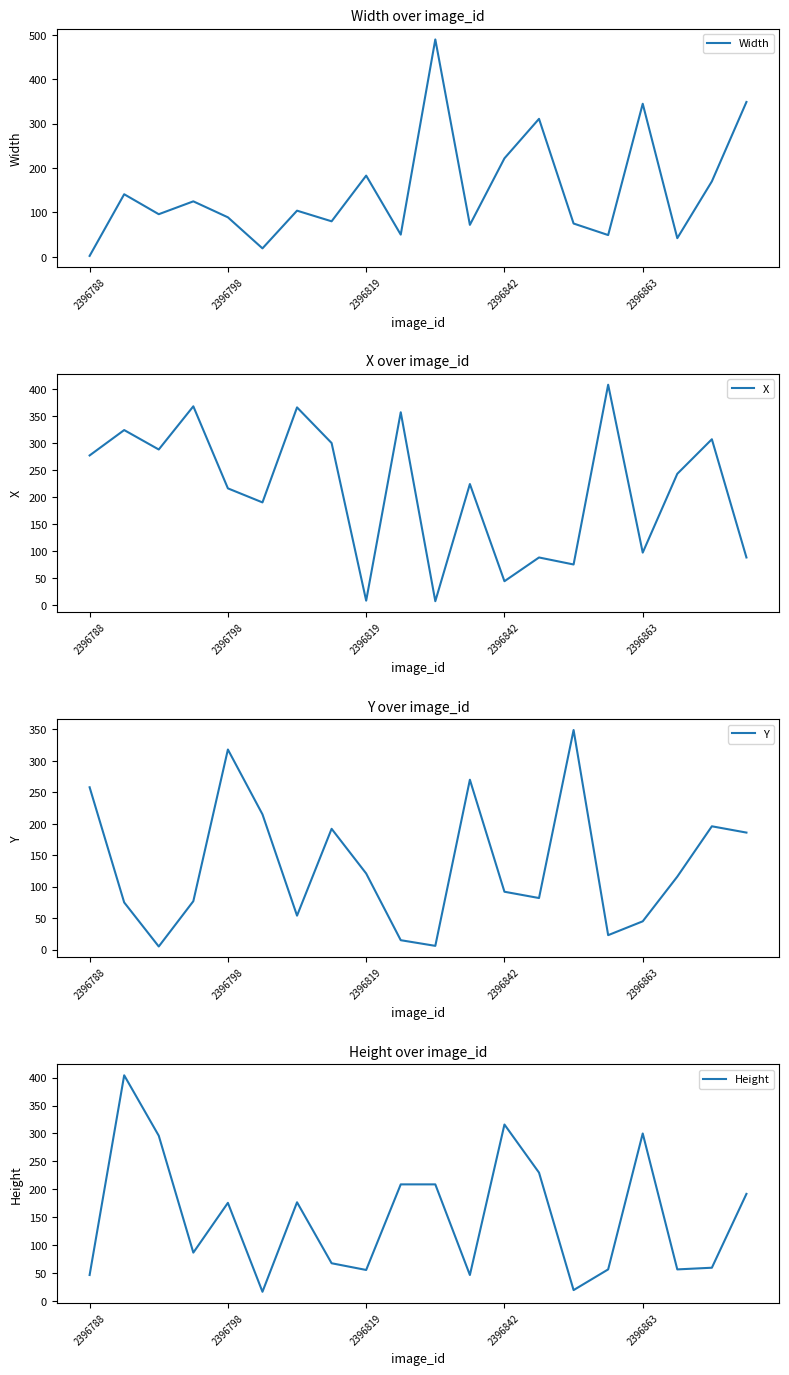

Is it true that Y equals 196 at 18?

True